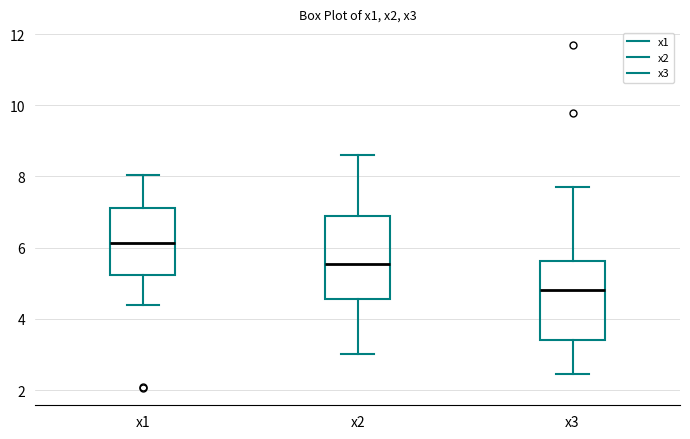

Reading left to right, read every box against the y-axis: the position of its median line, the range the box covers, and the ends of its whiskers. The values are not printed on the chart, so give them approximately, as read against the axis.

x1: median 6.2, box 5.2 to 7.2, whiskers 4.4 to 8.0
x2: median 5.6, box 4.6 to 7.0, whiskers 3.0 to 8.6
x3: median 4.8, box 3.4 to 5.6, whiskers 2.4 to 7.8